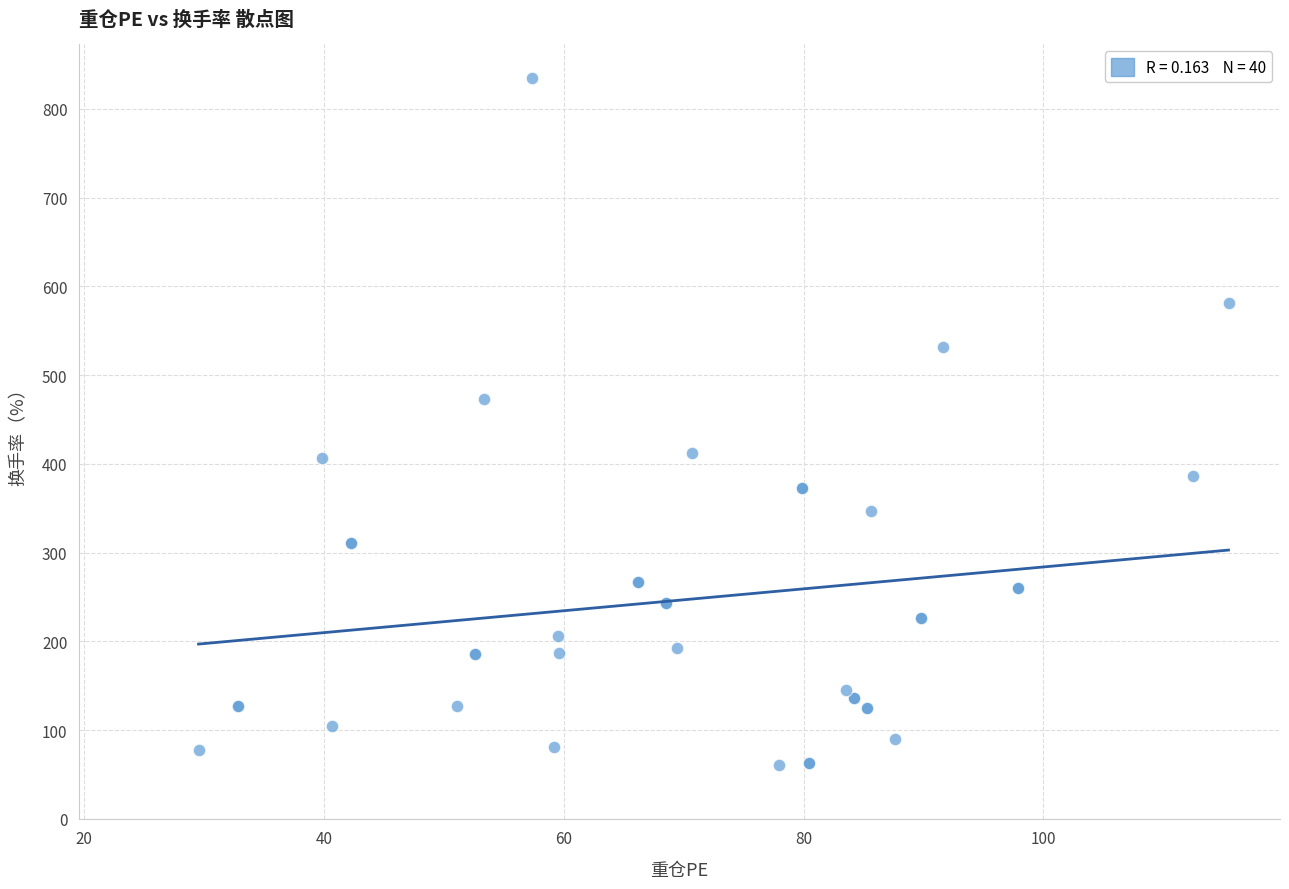

What Y value in the scatter plot is closest to 447?

473.0